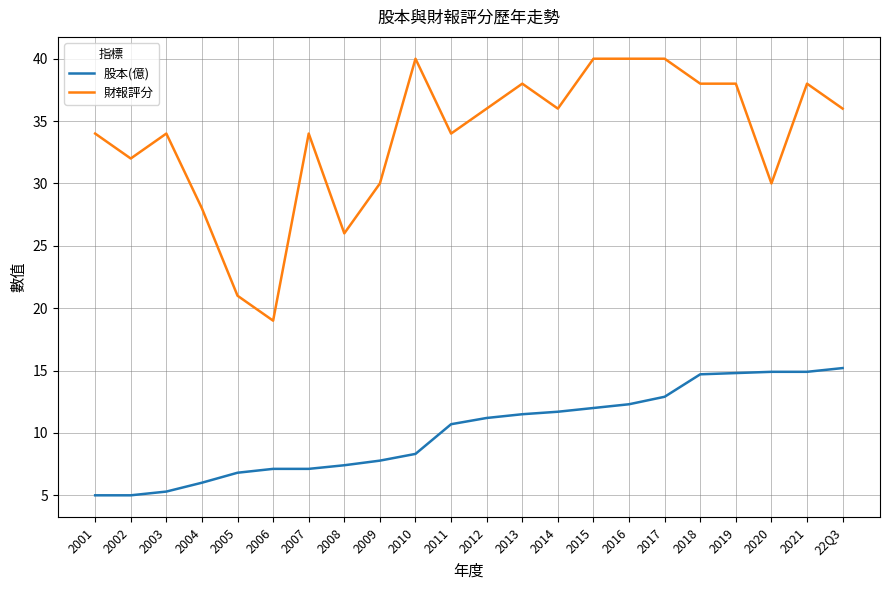

What is the spread (max minus min) of values at 2019?

23.2